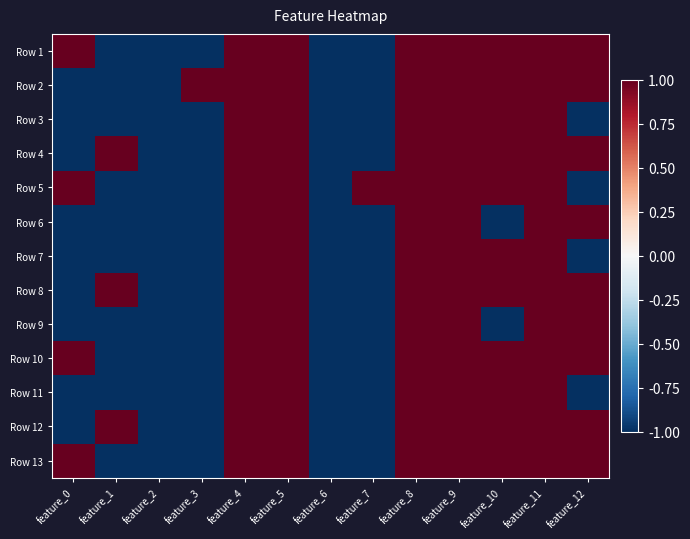

Between feature_7 and feature_12, which series saw the biggest shift?

Row 1